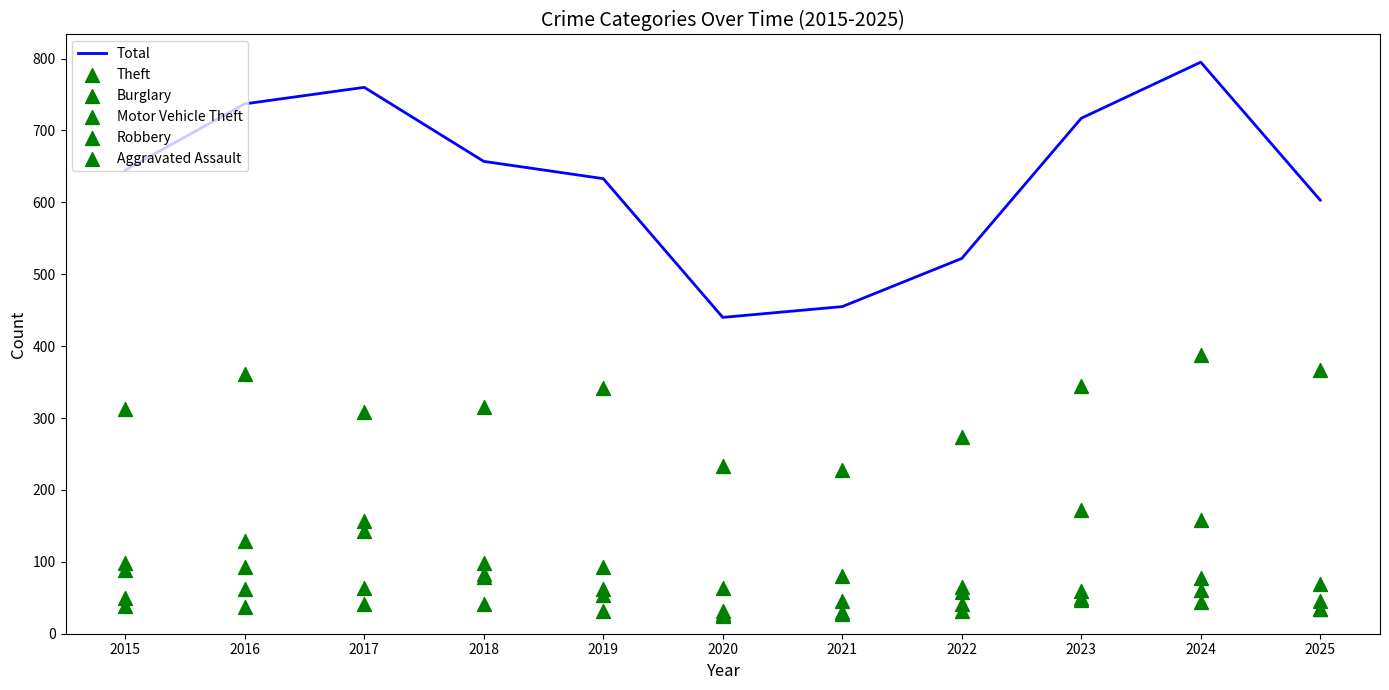

Is the value of Motor Vehicle Theft at 2024 greater than the value of Robbery at 2016?

Yes